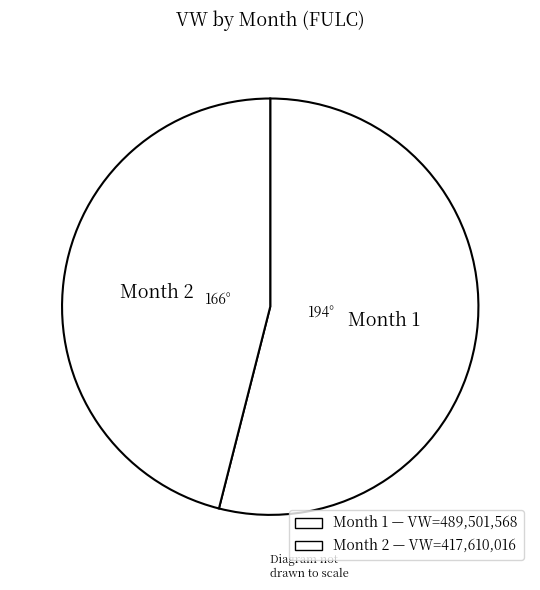

How many slices are in this pie chart?

2